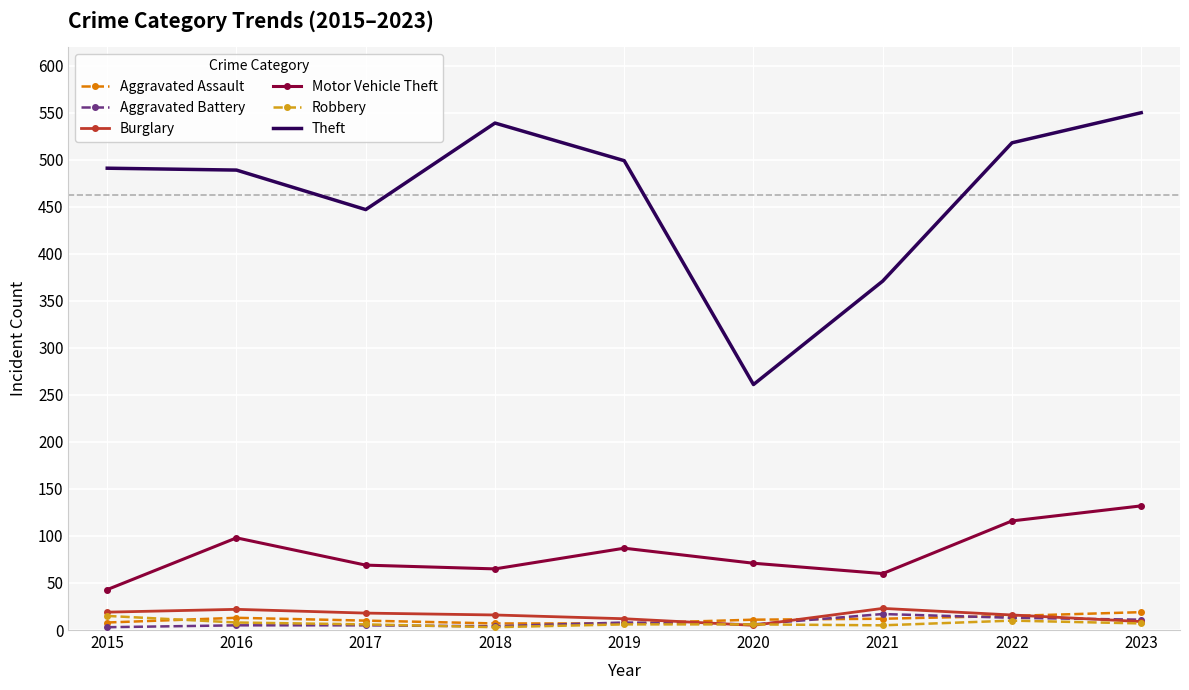

What is the total value across all series at 2021?

488